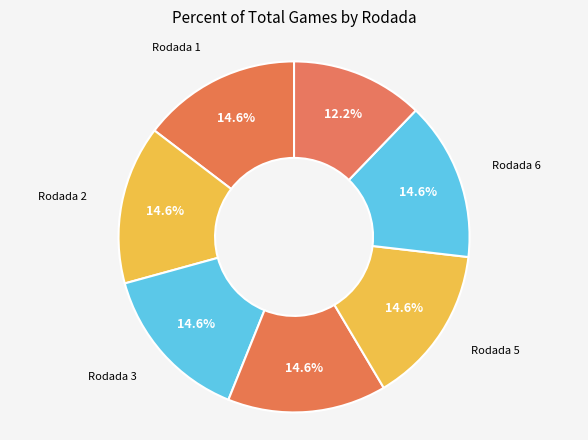

True or false: Rodada 4 accounts for 1% of the total.

False